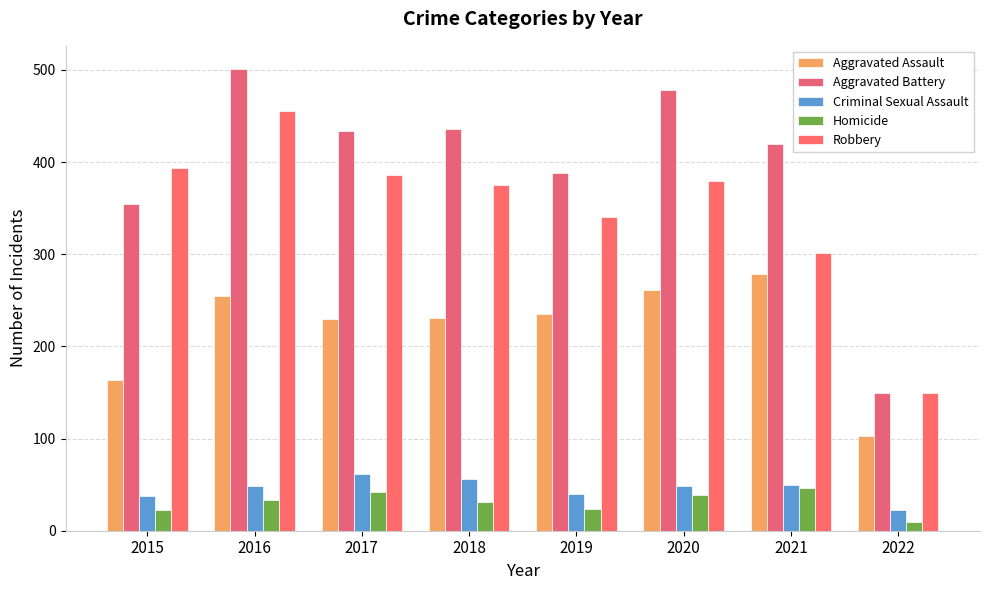

What is the total value across all series at 2016?

1293